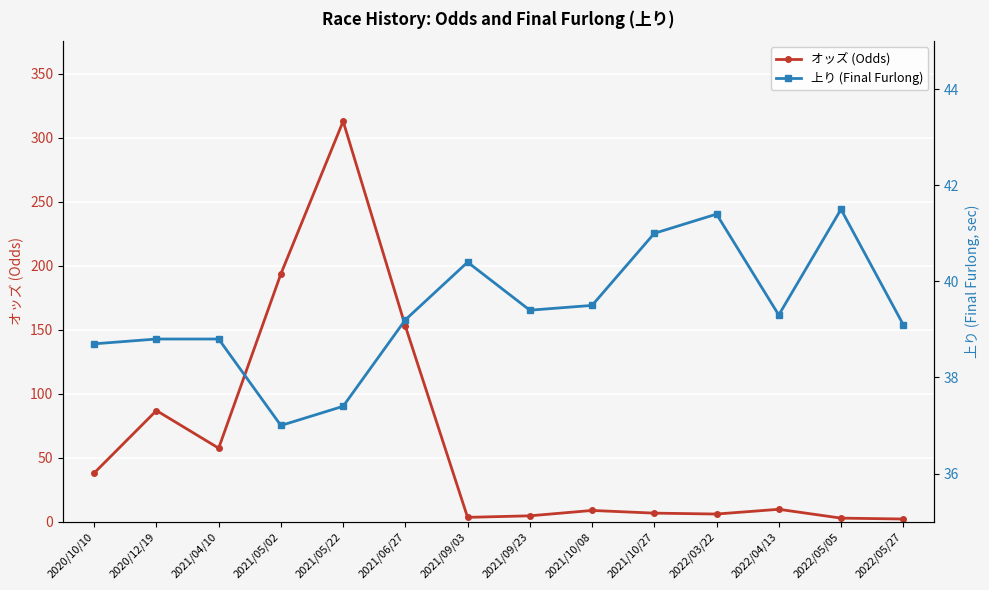

What is the label of the 12th point from the right?

2021/04/10